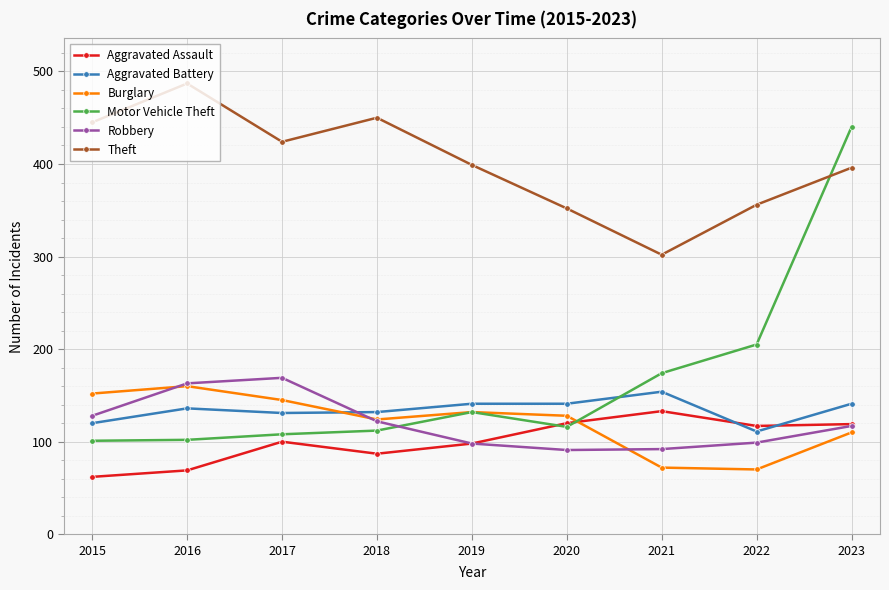

Rank the series by their maximum value, from lowest to highest.

Aggravated Assault, Aggravated Battery, Burglary, Robbery, Motor Vehicle Theft, Theft